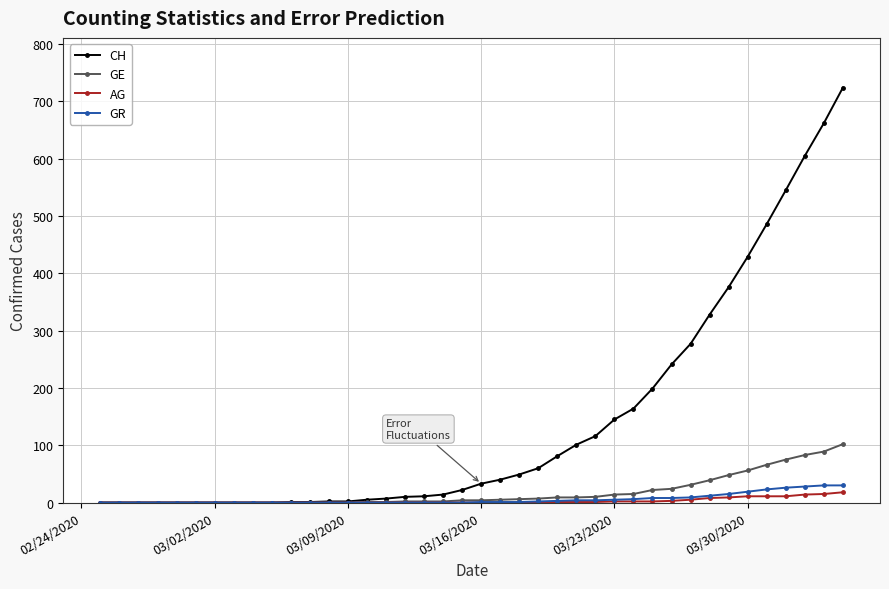

What is the highest value of the CH series?

724